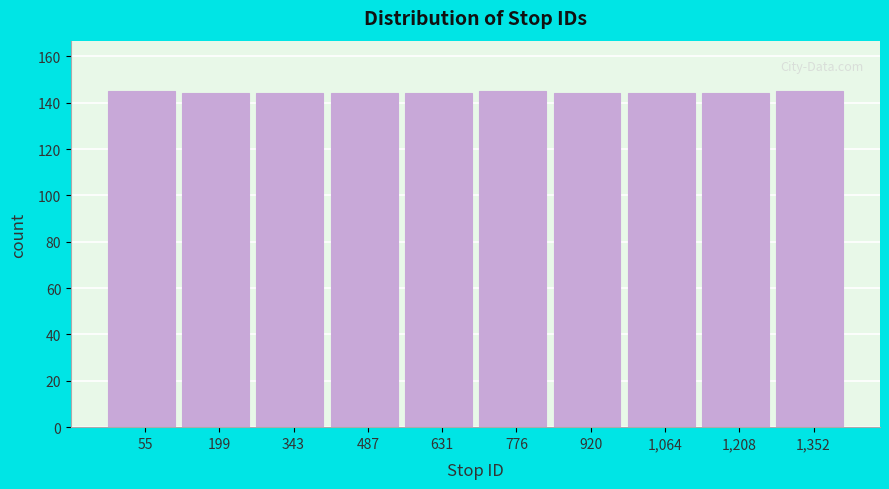

Reading left to right, transcribe all the data shown in this chart.

55=145	199=144	343=144	487=144	631=144	776=145	920=144	1,064=144	1,208=144	1,352=145